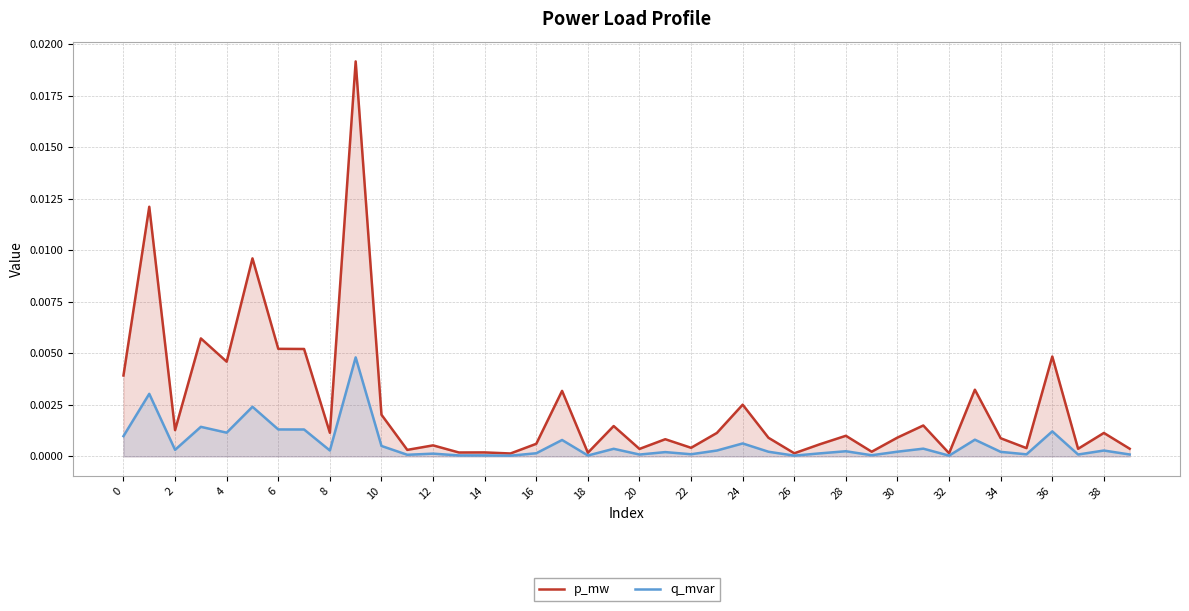

True or false: p_mw and q_mvar intersect in this chart.

False